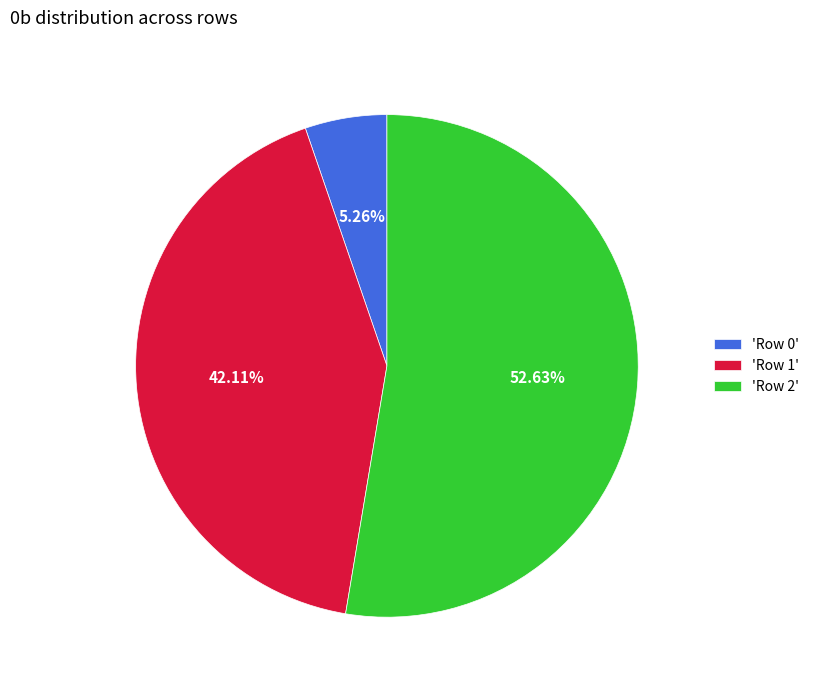

To the nearest percent, what is the difference between the largest and smallest slice percentages?

47%